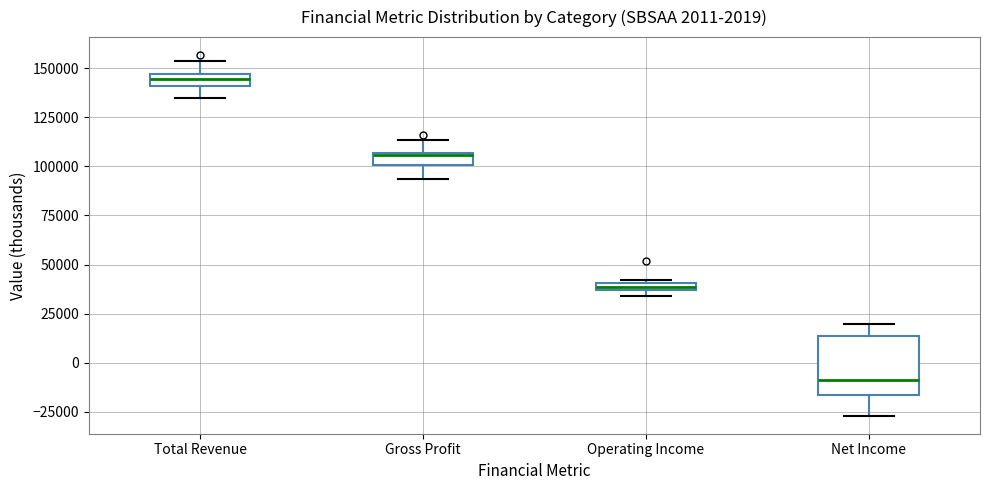

Which box has the lowest median line?

Net Income